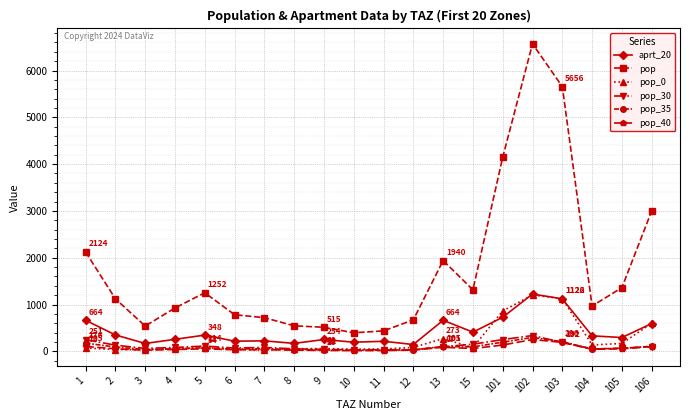

At which label does pop reach its peak?

102